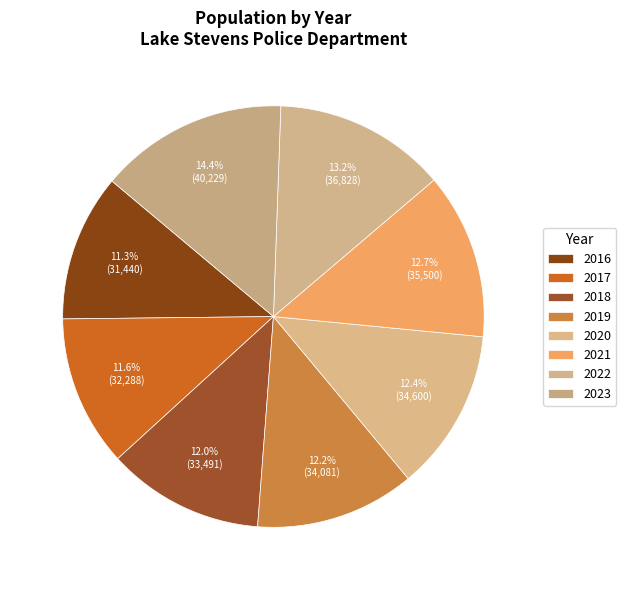

How many slices are in this pie chart?

8